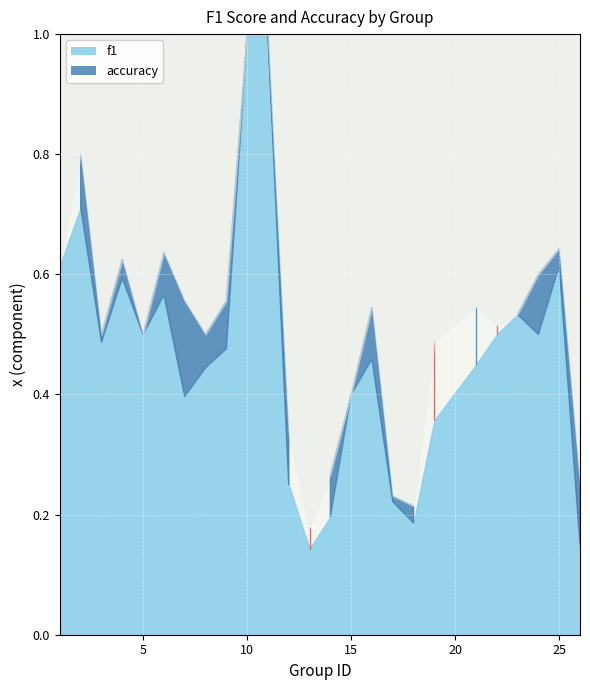

What is the sum of the accuracy values at 15 and 18?

0.6